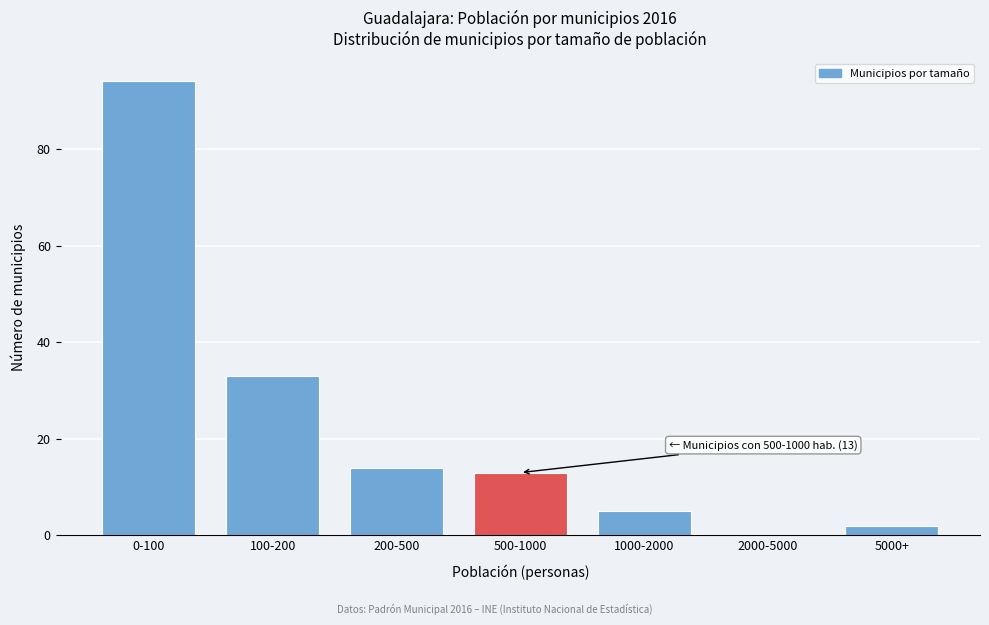

Reading right to left, what are all the values shown in this chart?

5000+=2	2000-5000=0	1000-2000=5	500-1000=13	200-500=14	100-200=33	0-100=94